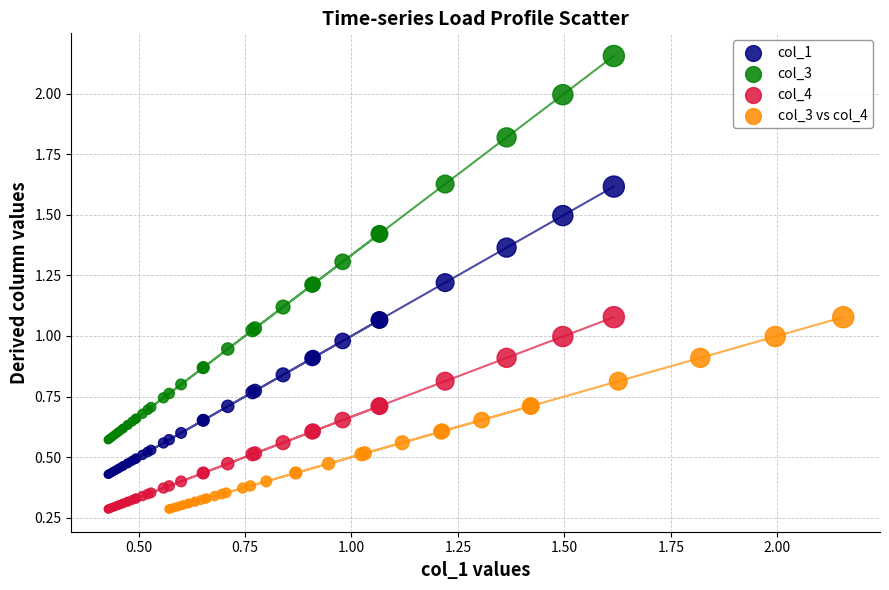

Which series reaches the maximum Y coordinate?

col_3